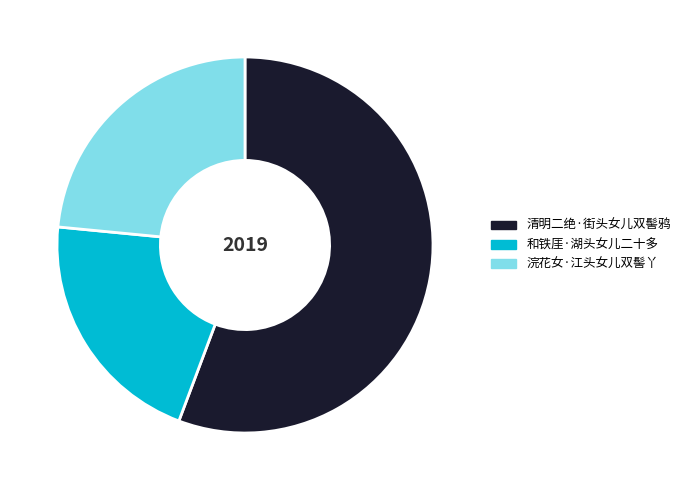

What is the majority slice?

清明二绝·街头女儿双髻鸦